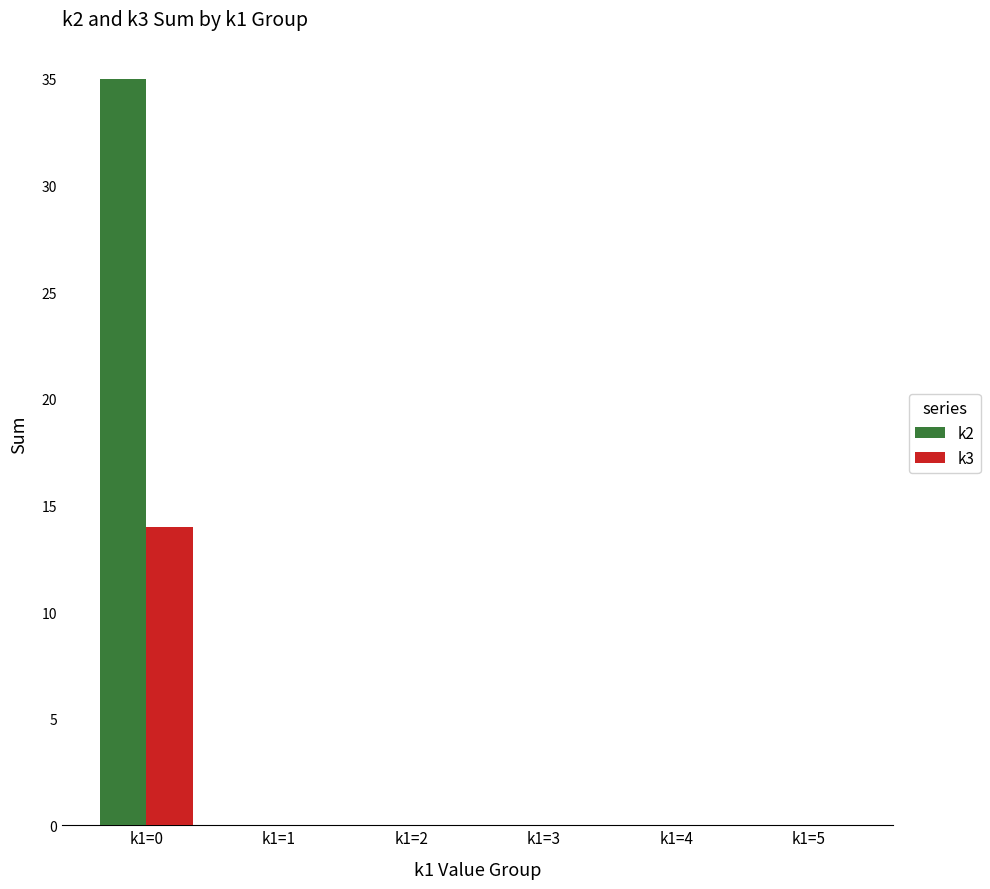

Is it true that k2 equals -17 at k1=5?

False